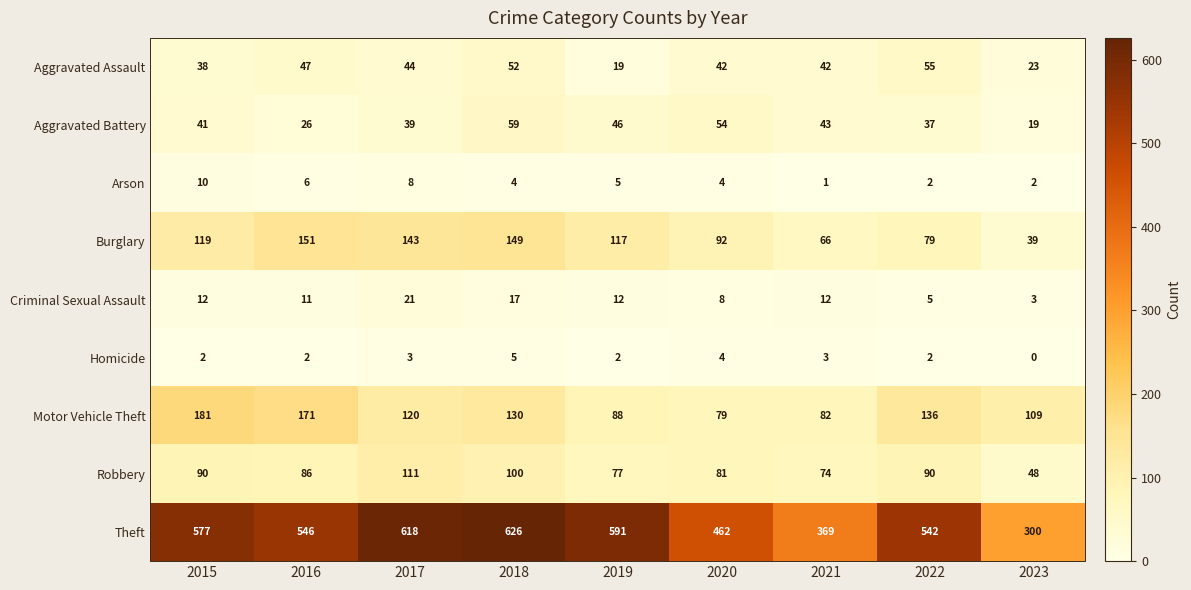

Which series has the widest spread of values?

Theft